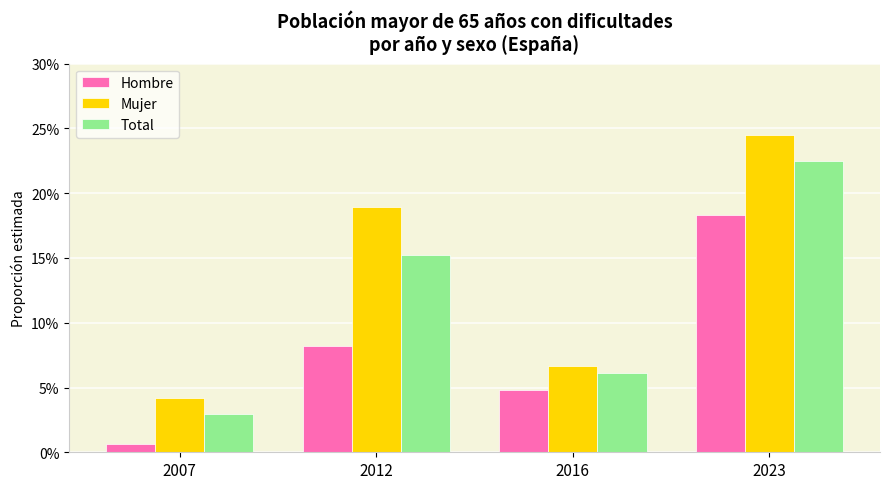

What are all the series names shown in the legend?

Hombre, Mujer, Total